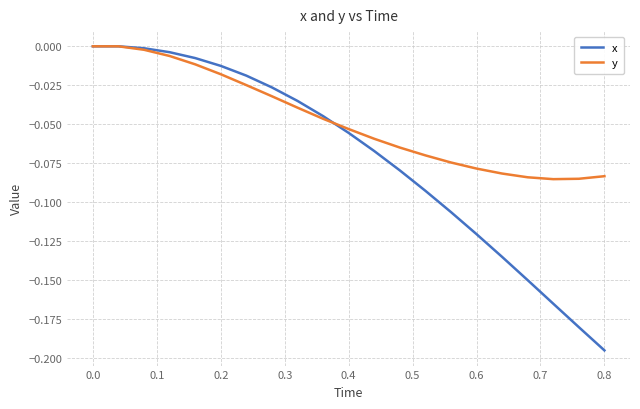

Rank the series by their average value, from highest to lowest.

y, x